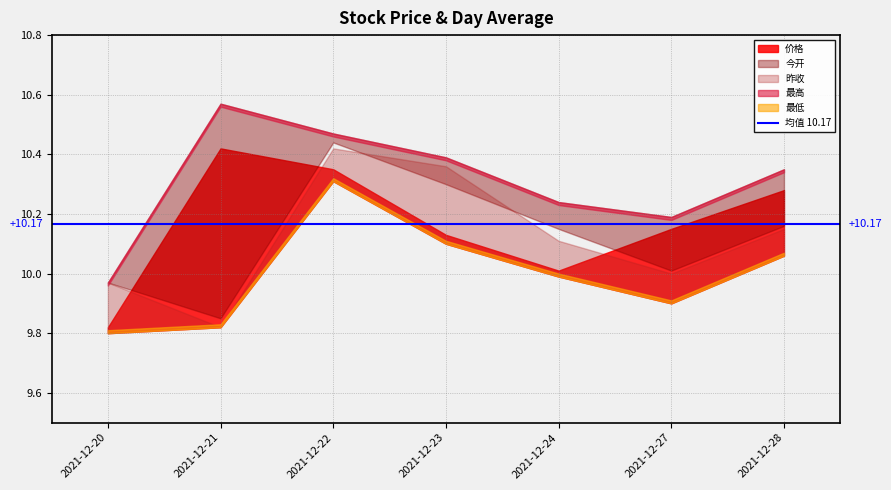

Is it true that 今开 equals 13.3 at 2021-12-24?

False